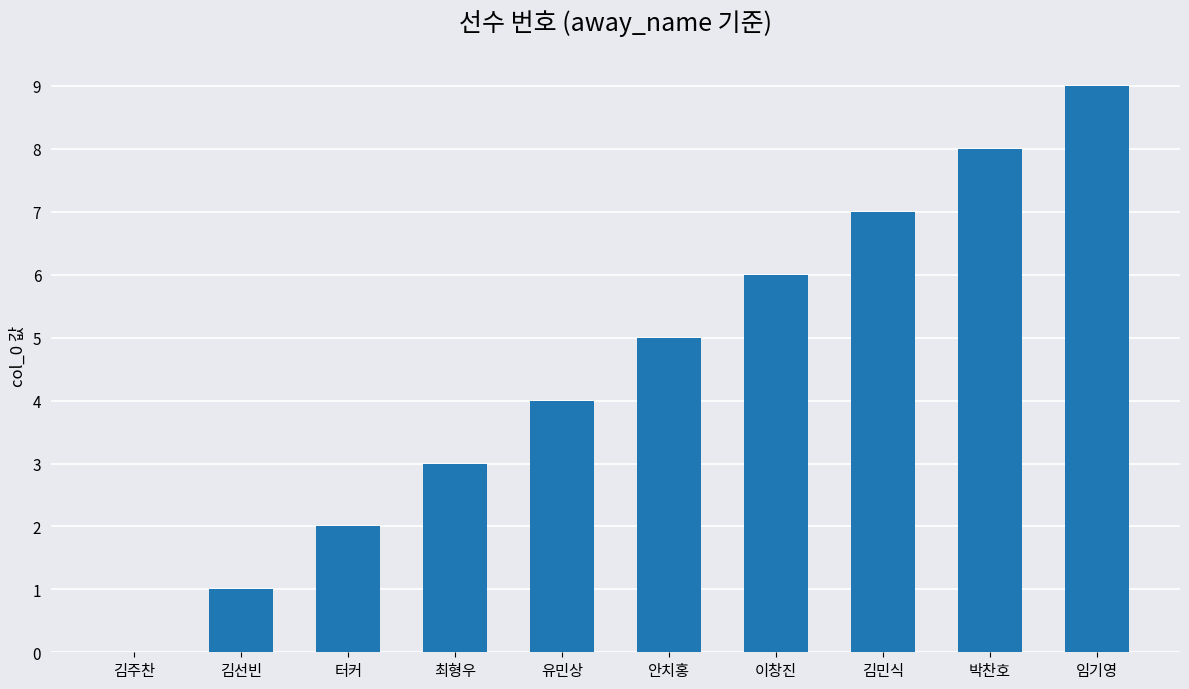

What is the greatest value displayed?

9